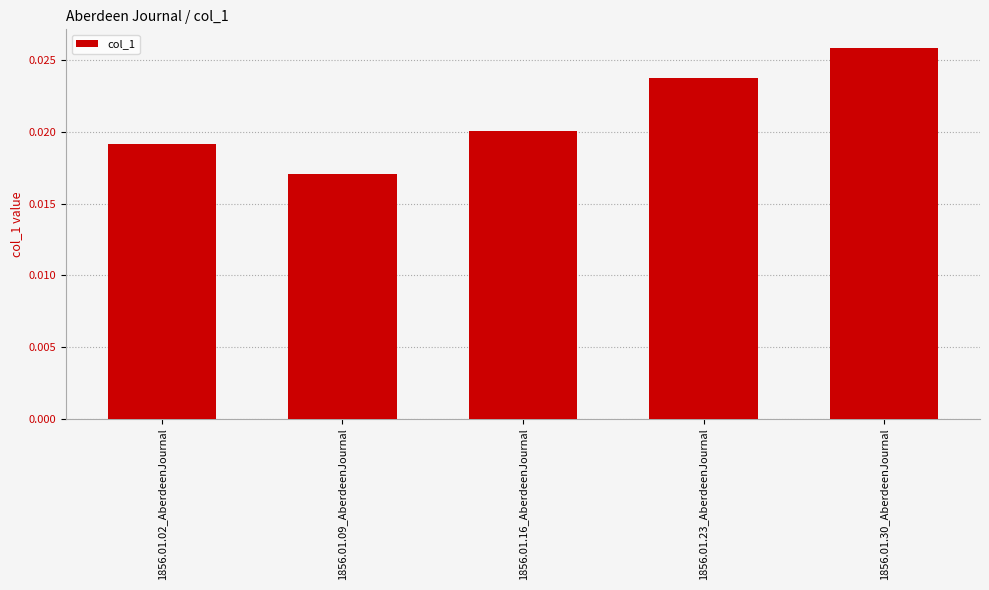

Which label corresponds to the smallest value in the chart?

1856.01.09_AberdeenJournal